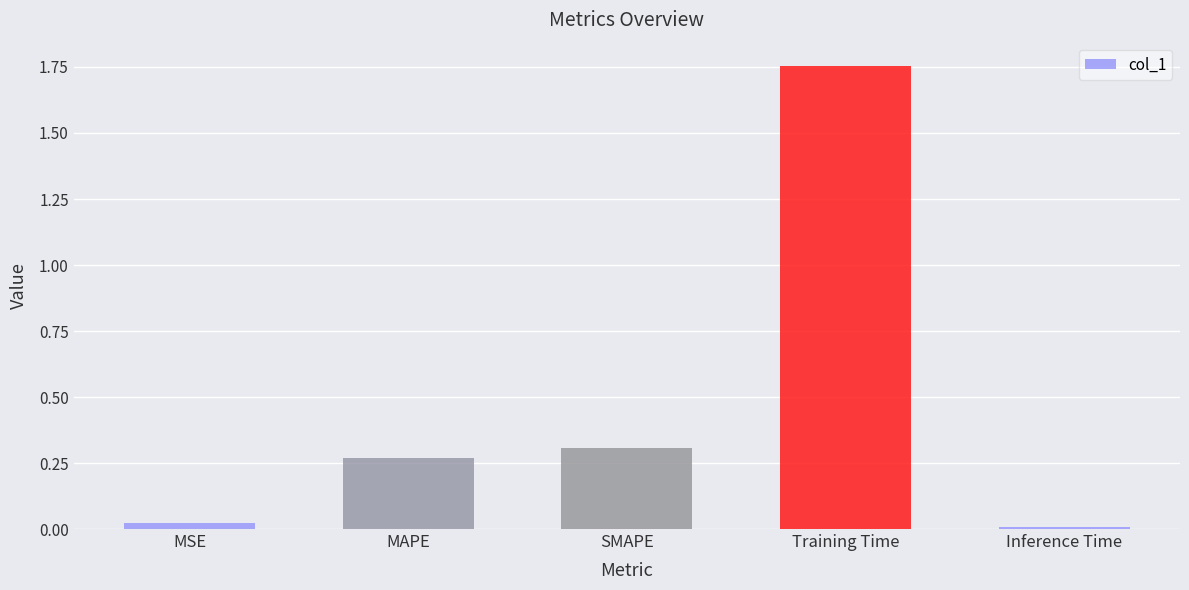

Which category has the lowest value across all series?

Inference Time